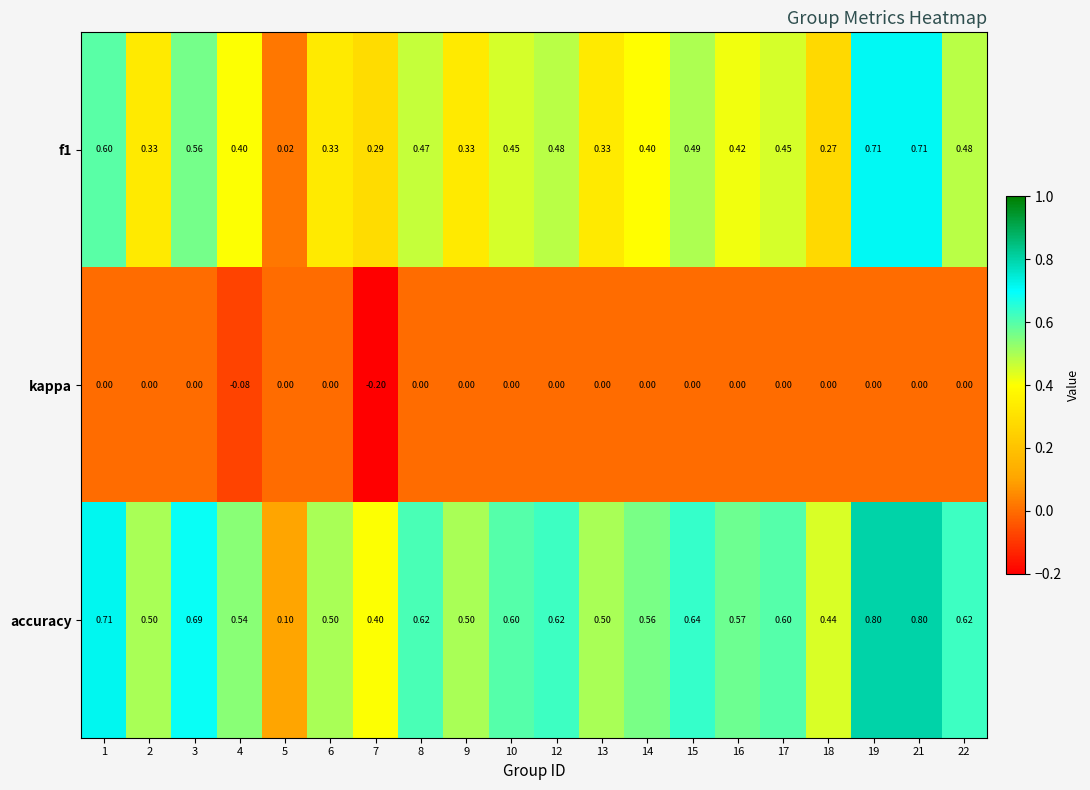

Which series has the largest total across all categories?

accuracy